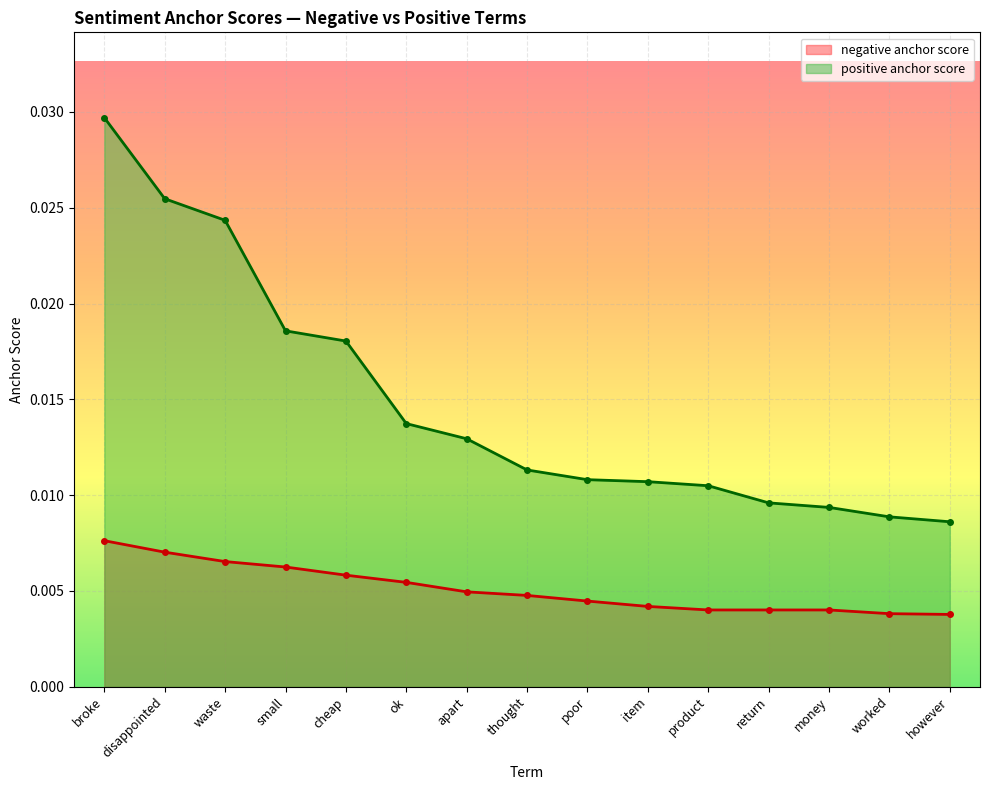

List the series in order of their overall mean, highest first.

positive anchor score, negative anchor score